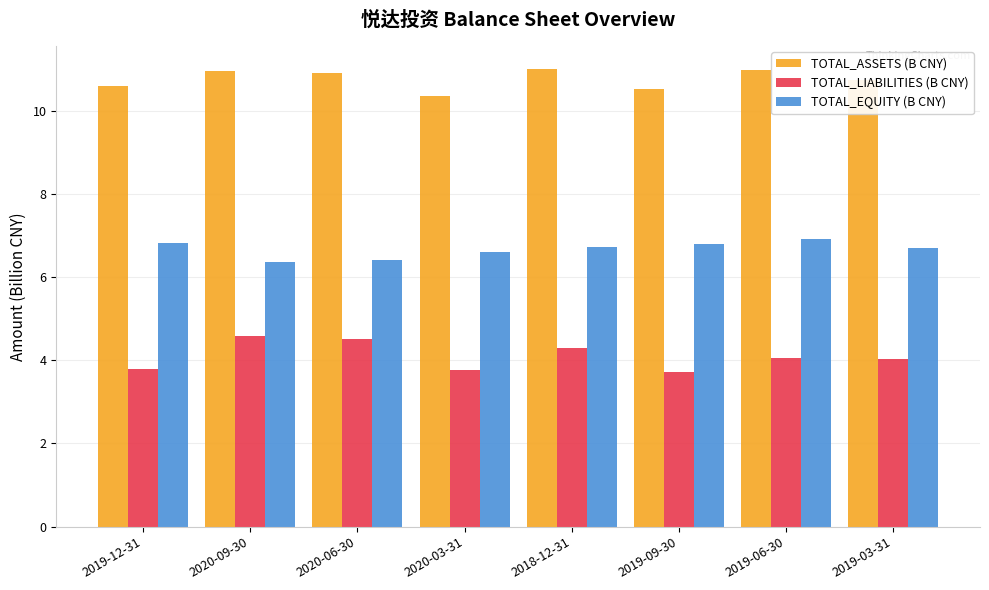

At 2018-12-31, list the series in order from largest to smallest.

TOTAL_ASSETS (B CNY), TOTAL_EQUITY (B CNY), TOTAL_LIABILITIES (B CNY)